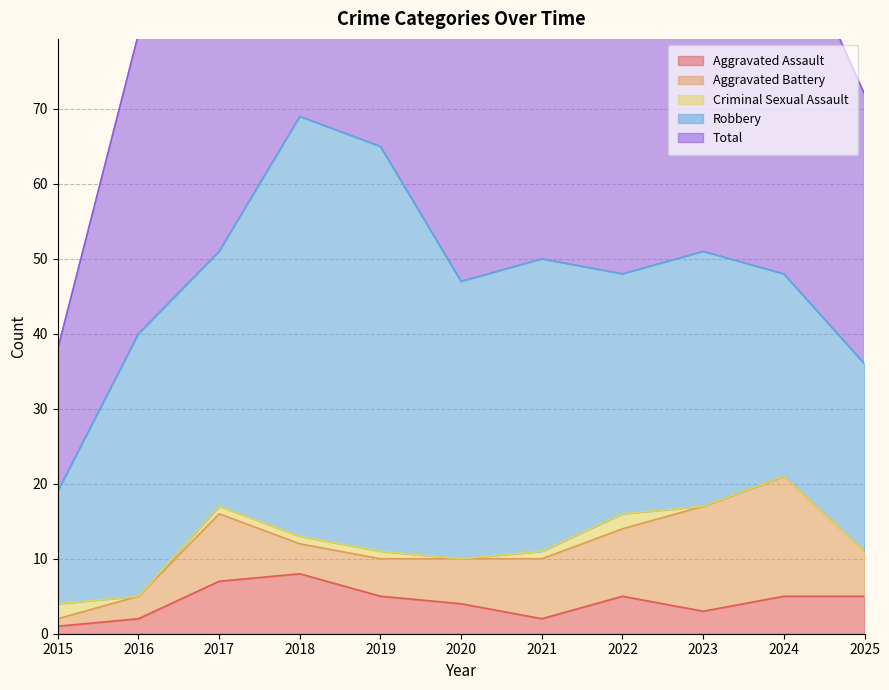

What is the total value across all series at 2025?

72